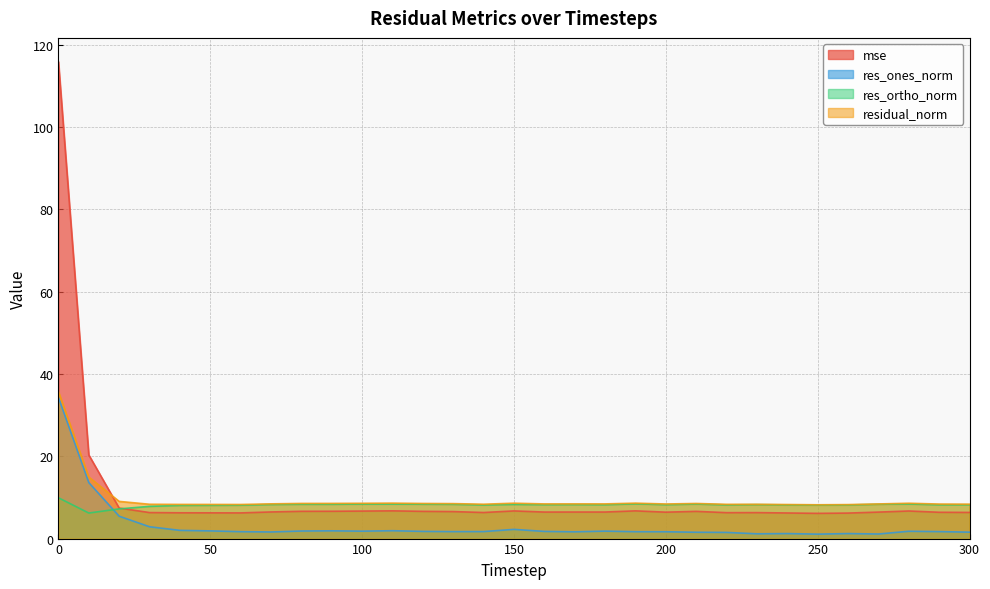

How many series are shown in this chart?

4